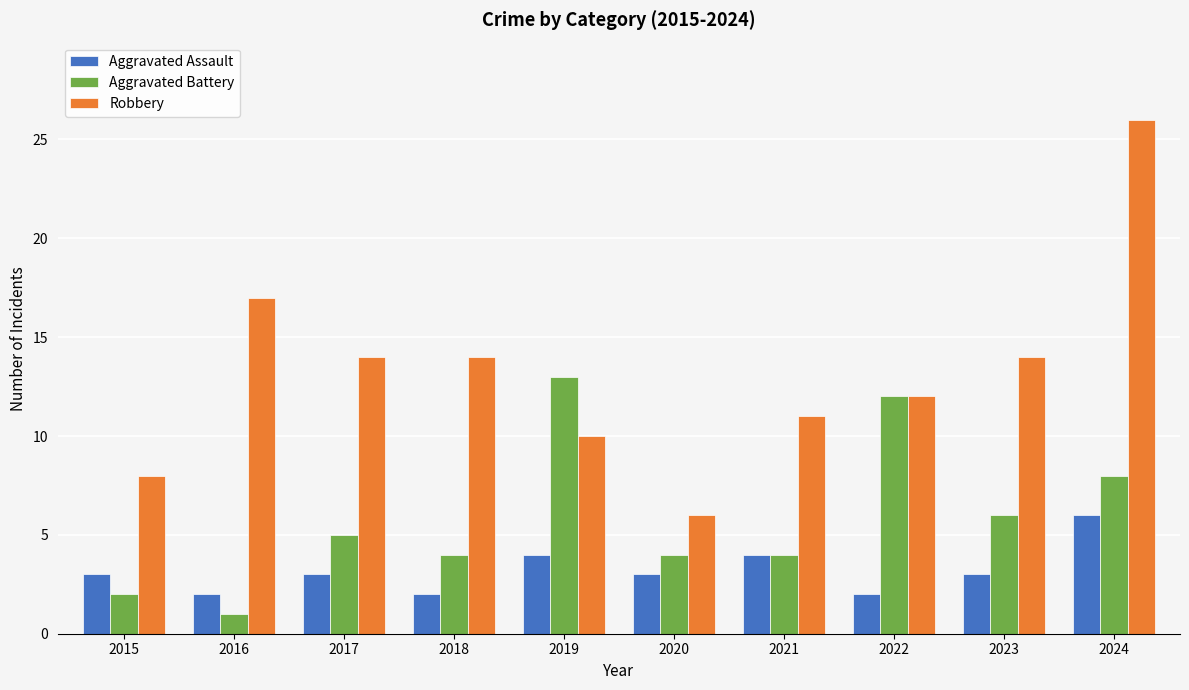

What is the value of the Aggravated Assault bar at the 9th from the left?

3